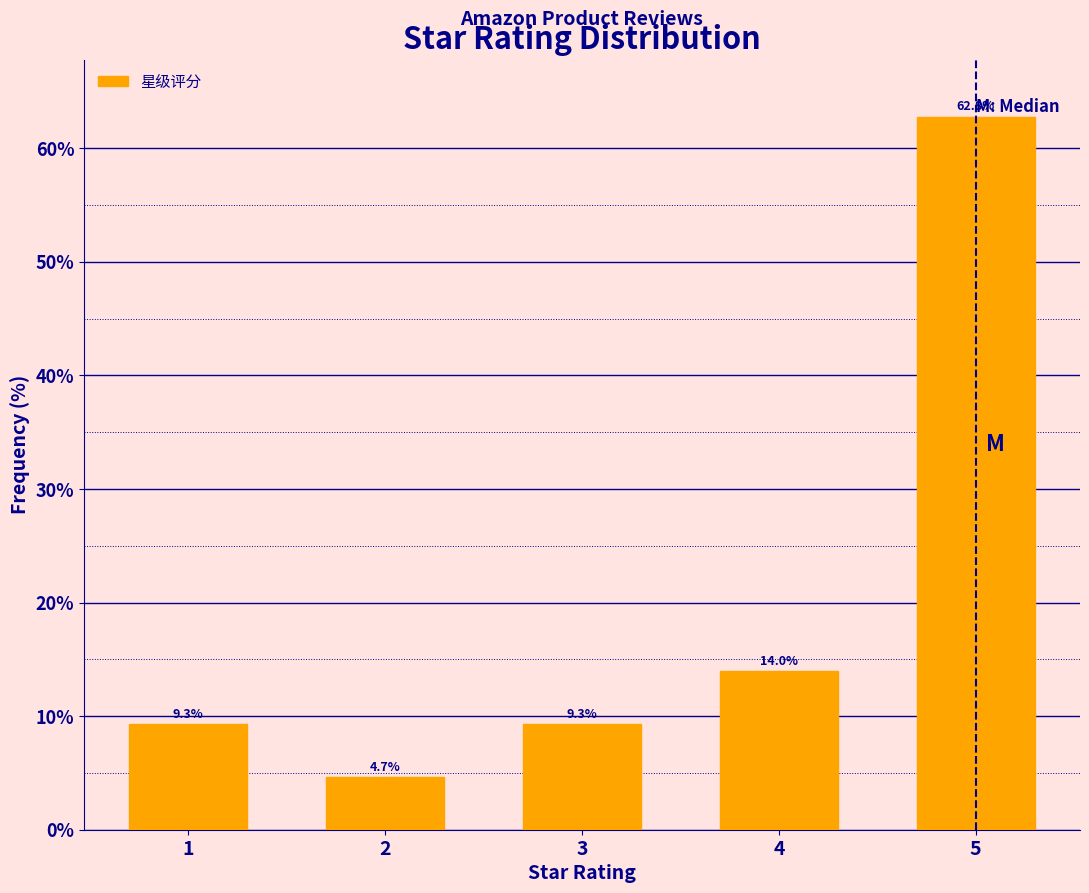

Reading right to left, transcribe all the data shown in this chart.

5=62.8	4=14.0	3=9.3	2=4.7	1=9.3